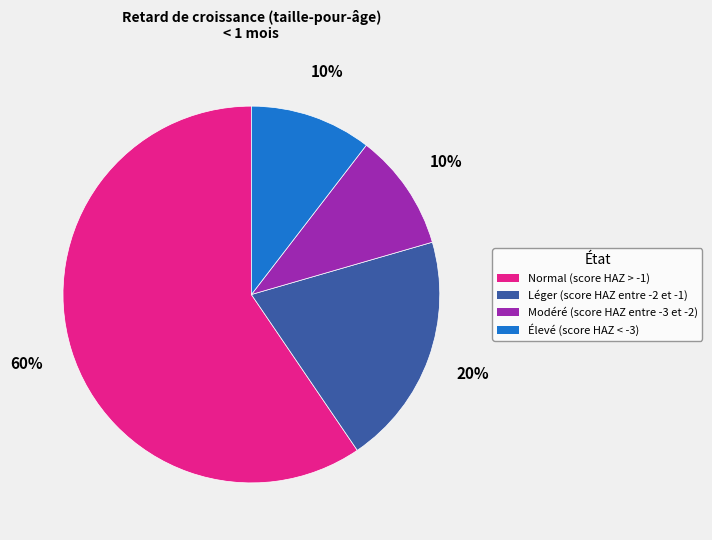

To the nearest percent, what is the average slice percentage?

25%